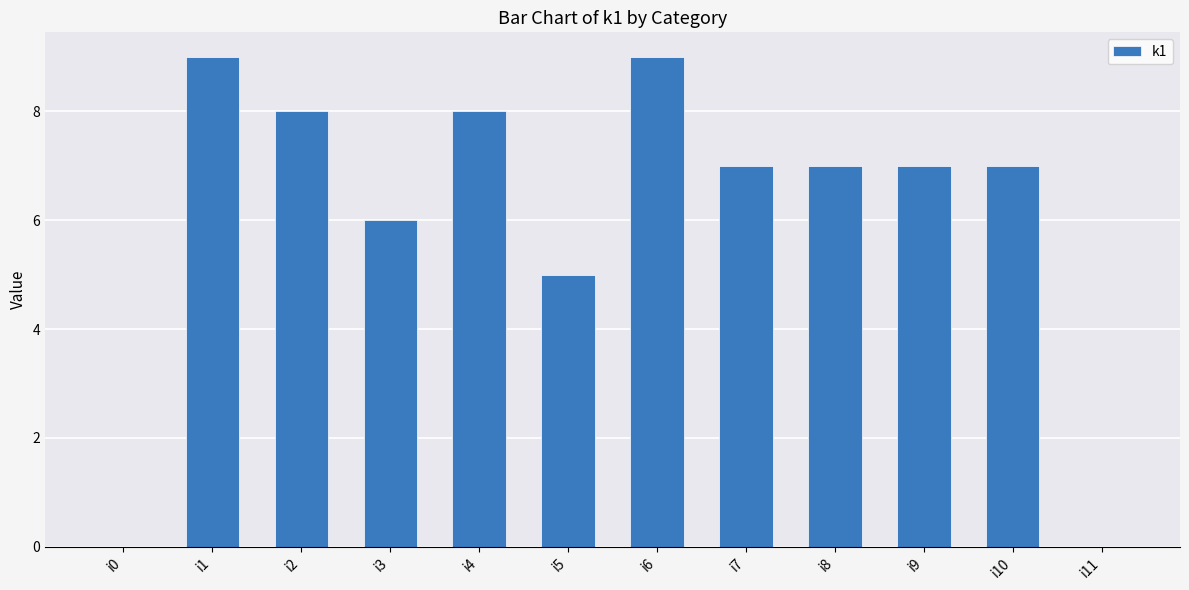

Approximately how many times larger is the value at i4 compared to i10?

1.1